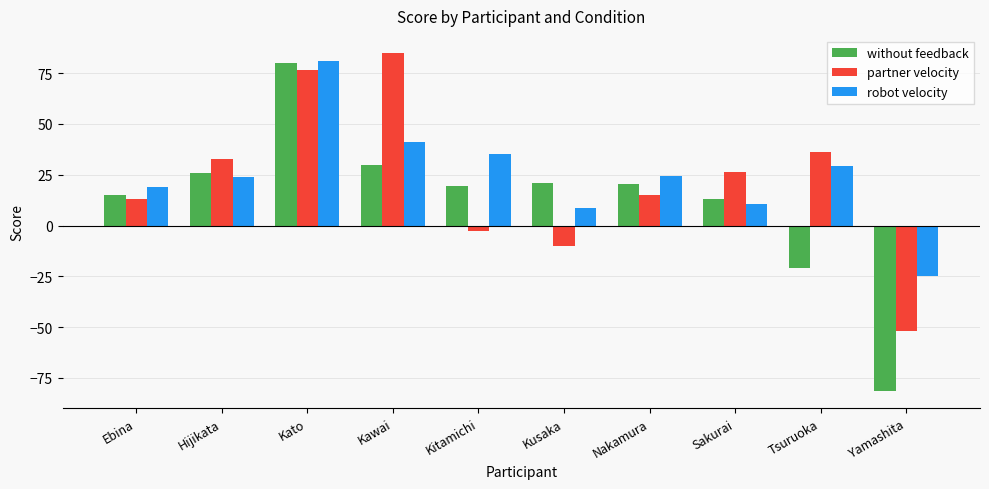

What position from the left is Yamashita?

10